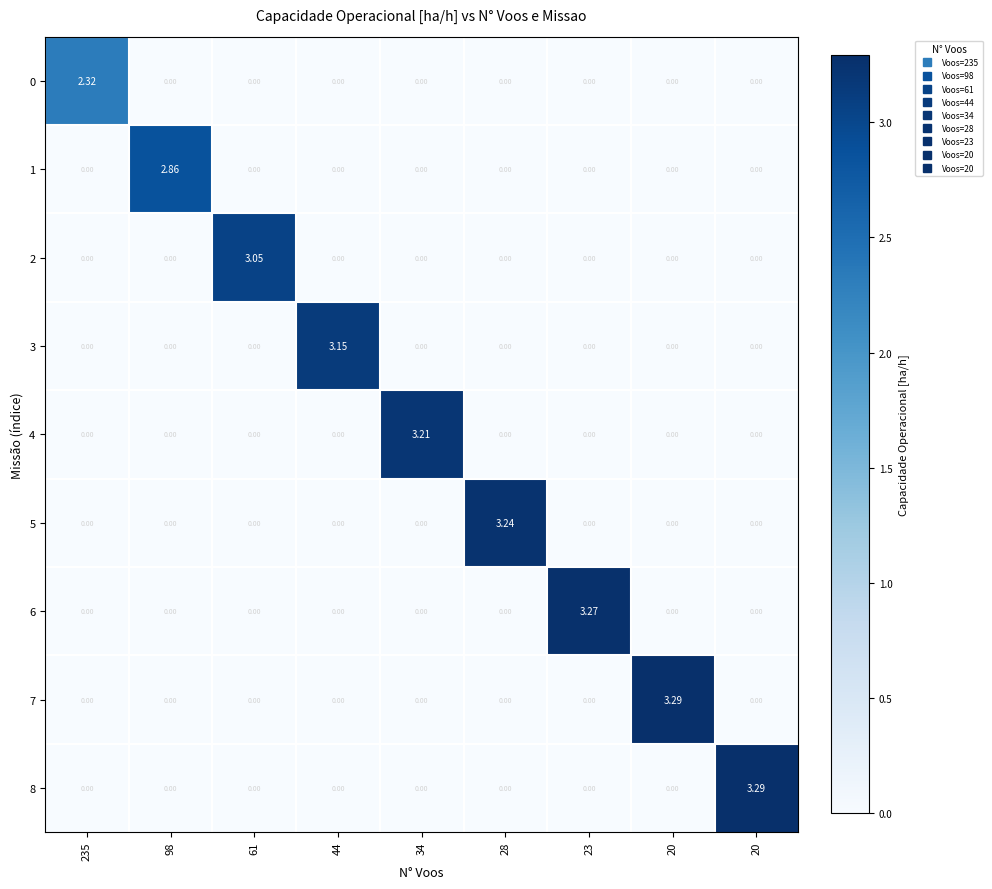

Reading right to left, list all the values displayed in this chart.

0: 20=0.0	20=0.0	23=0.0	28=0.0	34=0.0	44=0.0	61=0.0	98=0.0	235=2.3
1: 20=0.0	20=0.0	23=0.0	28=0.0	34=0.0	44=0.0	61=0.0	98=2.9	235=0.0
2: 20=0.0	20=0.0	23=0.0	28=0.0	34=0.0	44=0.0	61=3.0	98=0.0	235=0.0
3: 20=0.0	20=0.0	23=0.0	28=0.0	34=0.0	44=3.1	61=0.0	98=0.0	235=0.0
4: 20=0.0	20=0.0	23=0.0	28=0.0	34=3.2	44=0.0	61=0.0	98=0.0	235=0.0
5: 20=0.0	20=0.0	23=0.0	28=3.2	34=0.0	44=0.0	61=0.0	98=0.0	235=0.0
6: 20=0.0	20=0.0	23=3.3	28=0.0	34=0.0	44=0.0	61=0.0	98=0.0	235=0.0
7: 20=0.0	20=3.3	23=0.0	28=0.0	34=0.0	44=0.0	61=0.0	98=0.0	235=0.0
8: 20=3.3	20=0.0	23=0.0	28=0.0	34=0.0	44=0.0	61=0.0	98=0.0	235=0.0